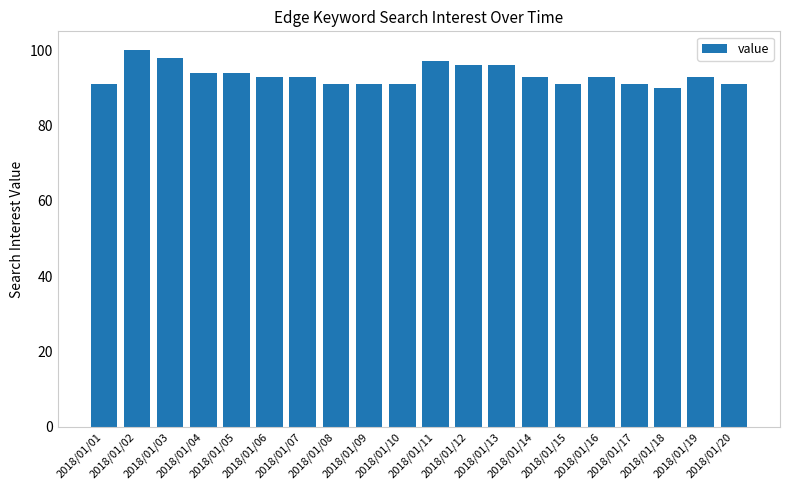

What is the value of the 18th bar from the left?

90